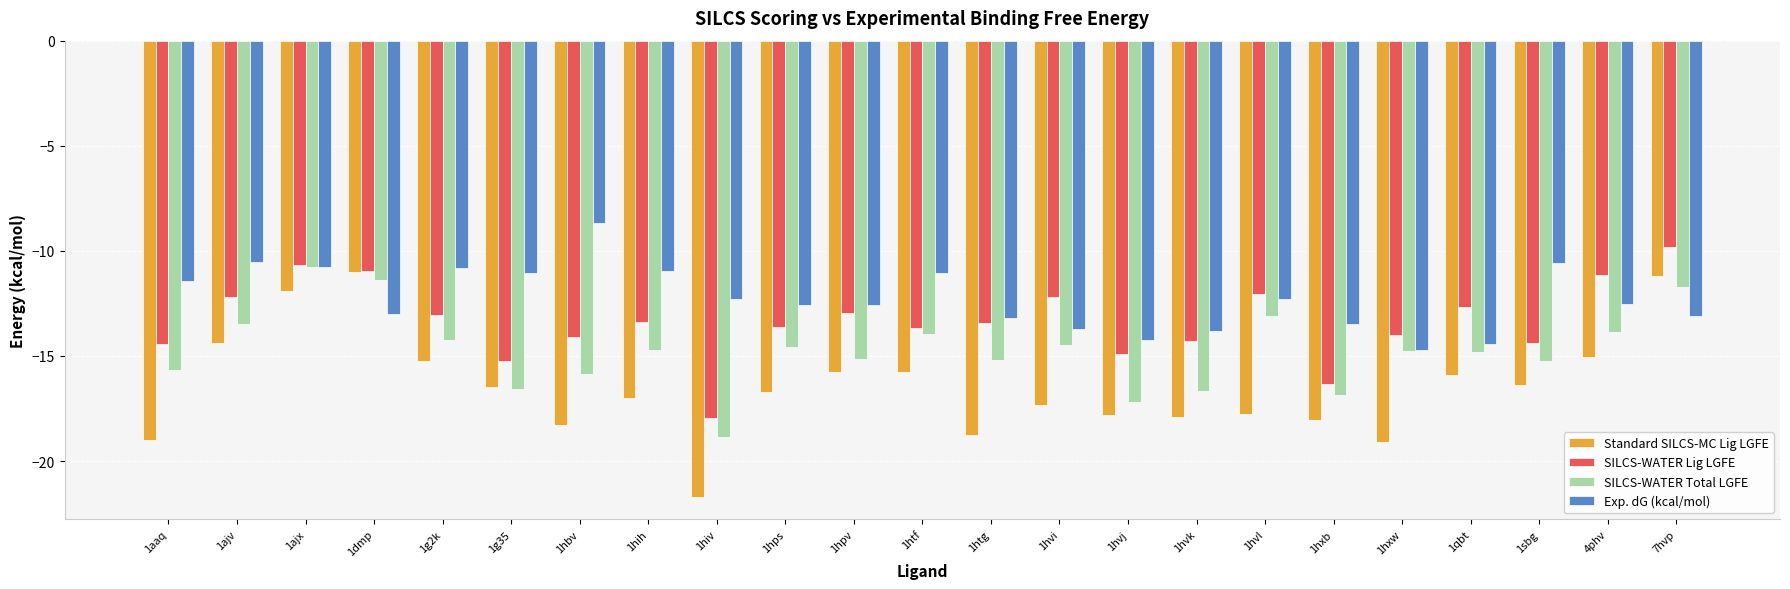

Is the value of SILCS-WATER Total LGFE at 1hxb greater than the value of Exp. dG (kcal/mol) at 1hxw?

No